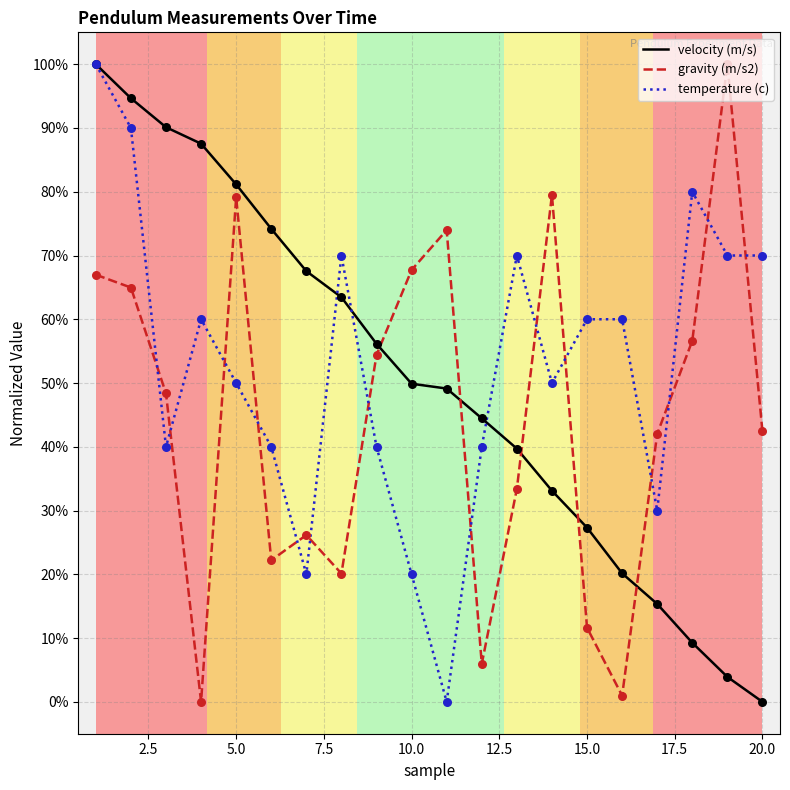

Which series has the largest total across all categories?

temperature (c)